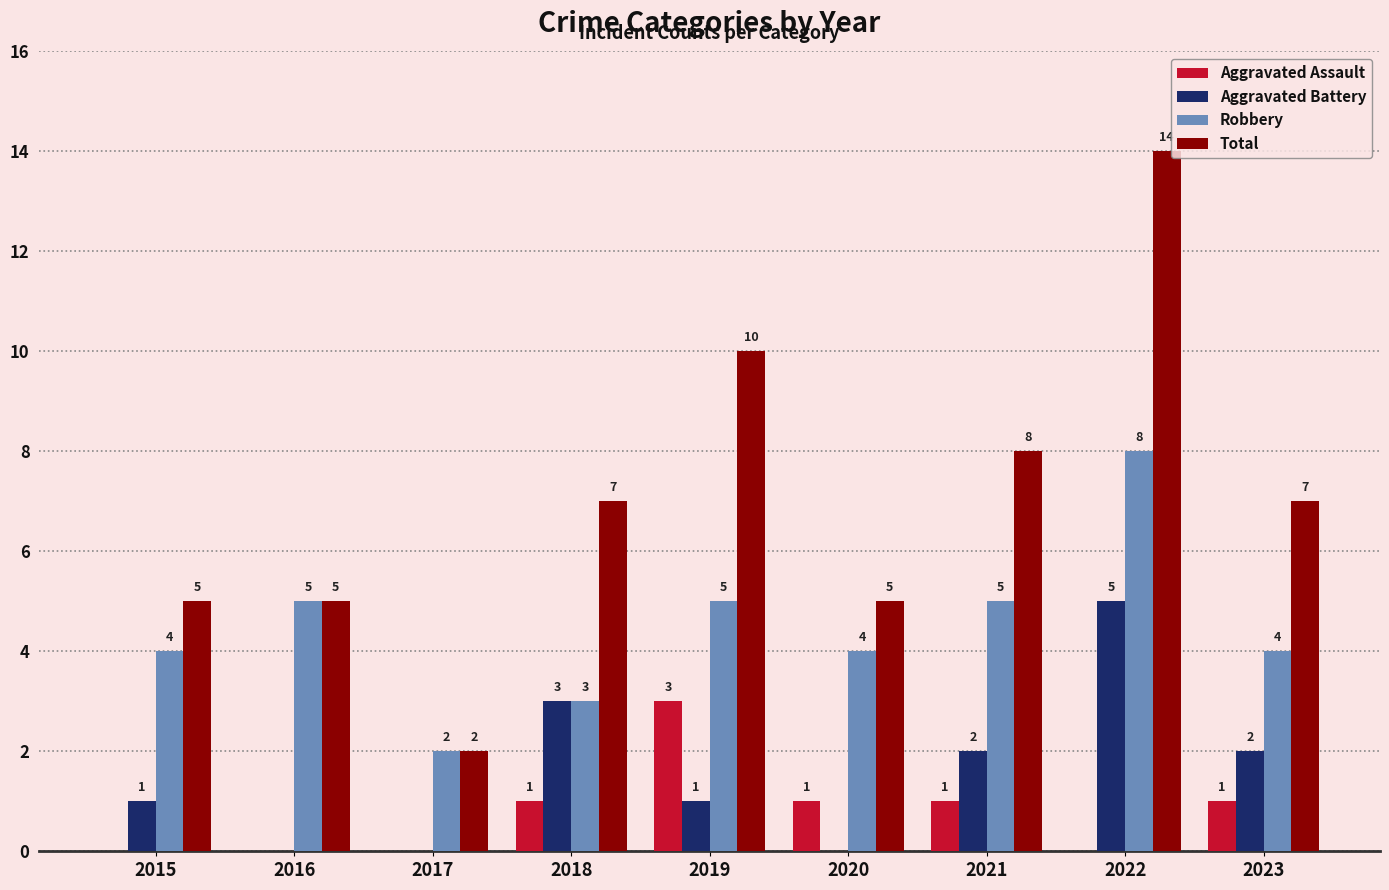

Is it true that Total equals 10 at 2019?

True